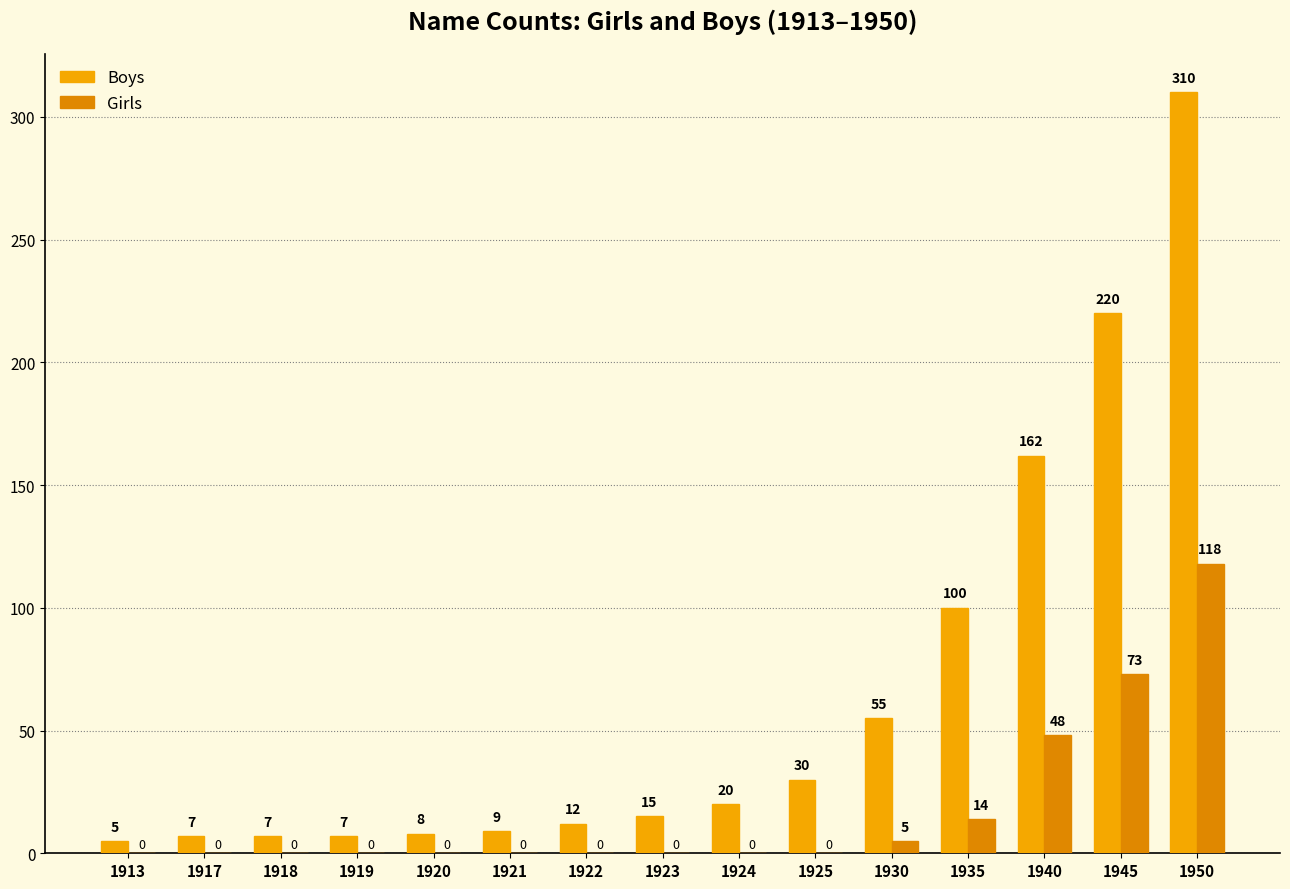

What is the approximate value of Girls at 1945, to the nearest 10?

70